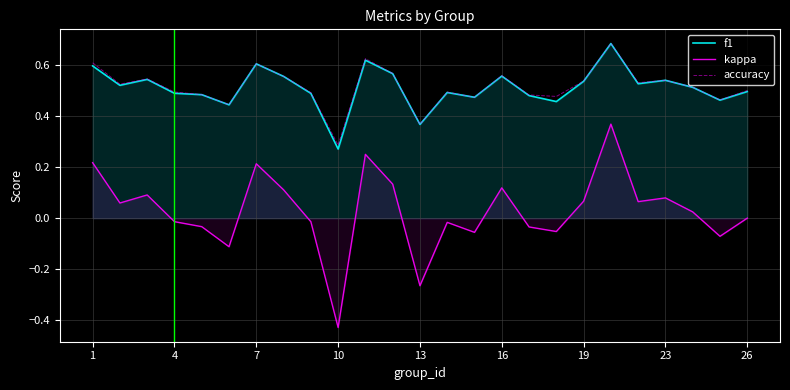

The value of accuracy at 26 is 0.5. True or false?

True